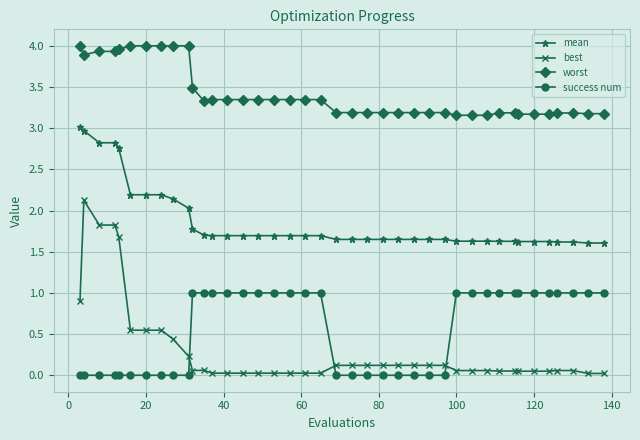

What is the difference between the maximum and minimum values in the success num series?

1.0